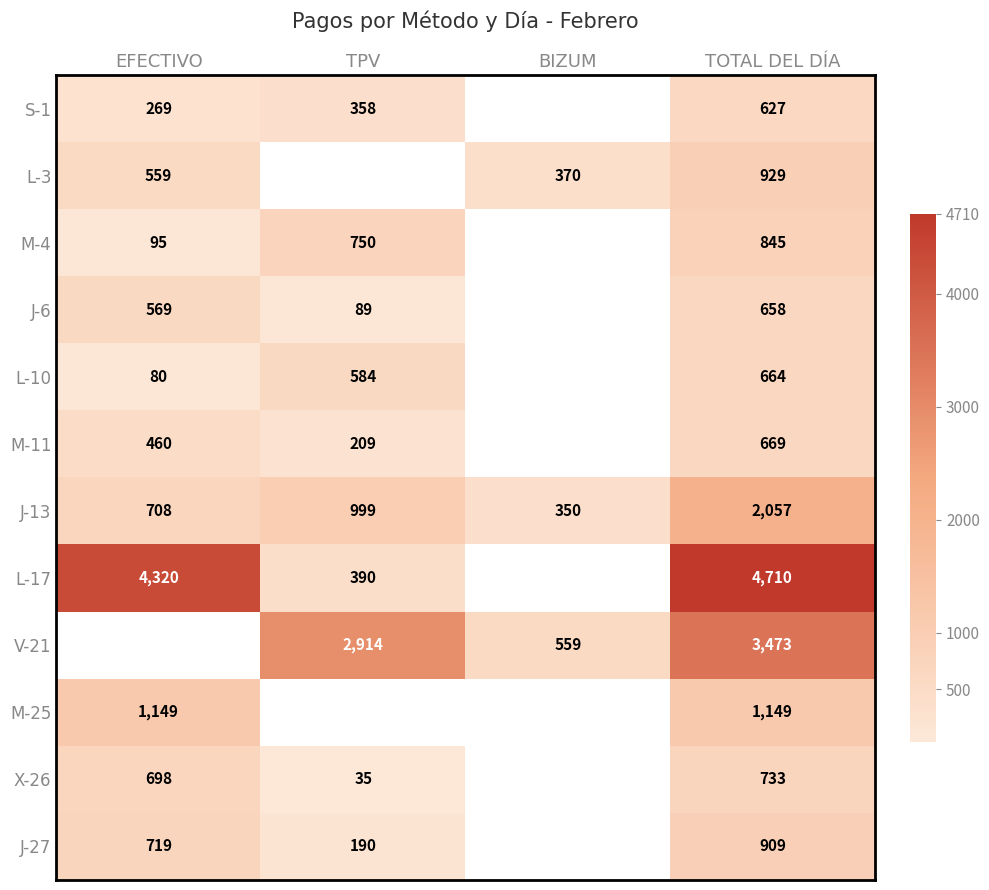

The L-17 series shows 6447 at EFECTIVO. True or false?

False